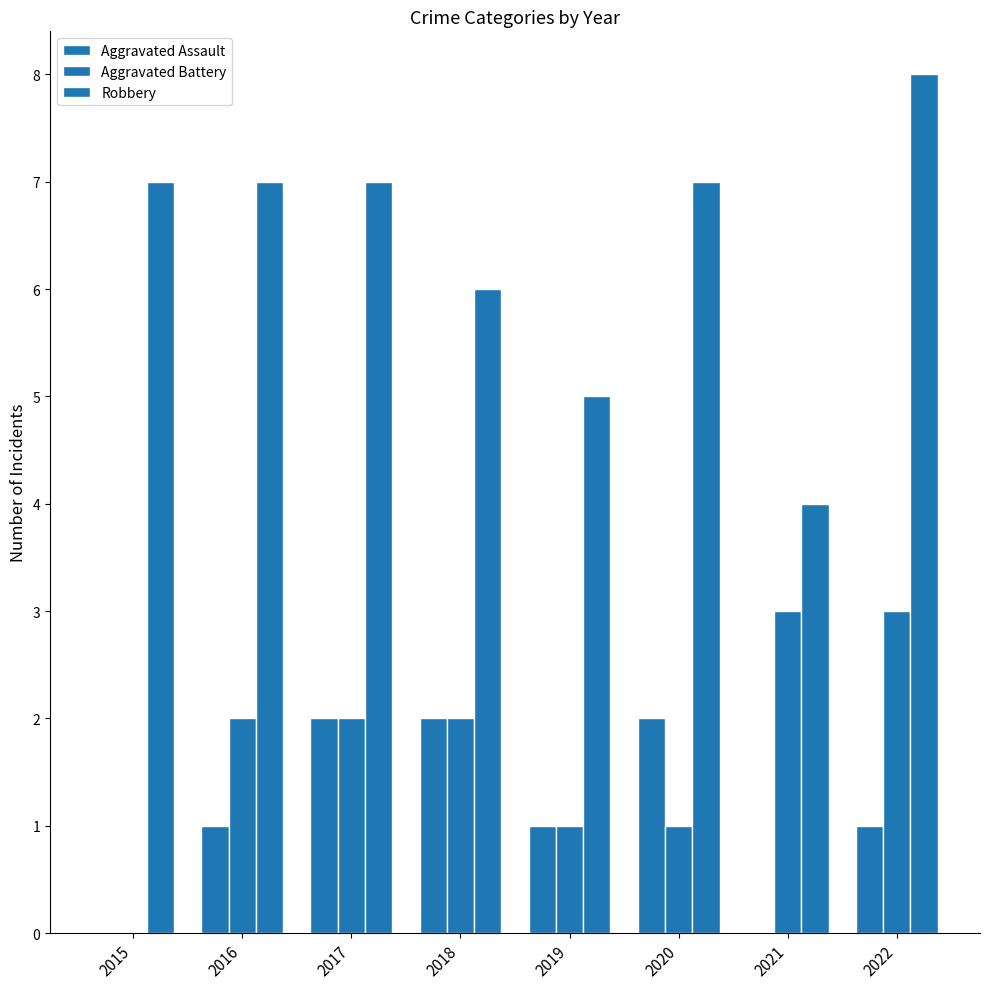

Reading right to left, what are all the values shown in this chart?

Aggravated Assault: 1	0	2	1	2	2	1	0
Aggravated Battery: 3	3	1	1	2	2	2	0
Robbery: 8	4	7	5	6	7	7	7